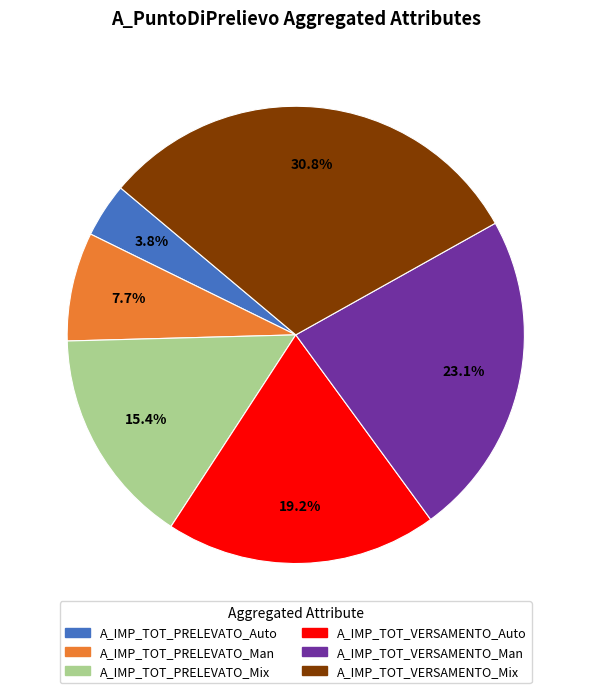

True or false: A_IMP_TOT_VERSAMENTO_Man accounts for 34% of the total.

False